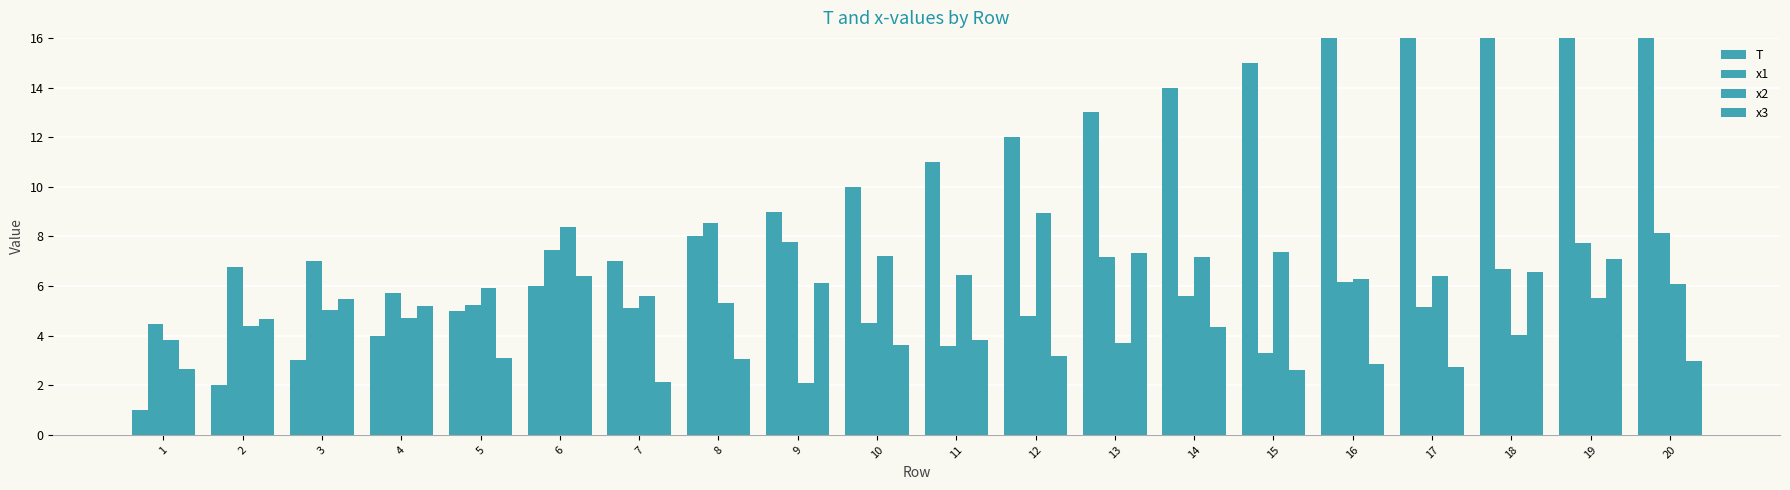

Is it true that T equals 19.2 at 14?

False